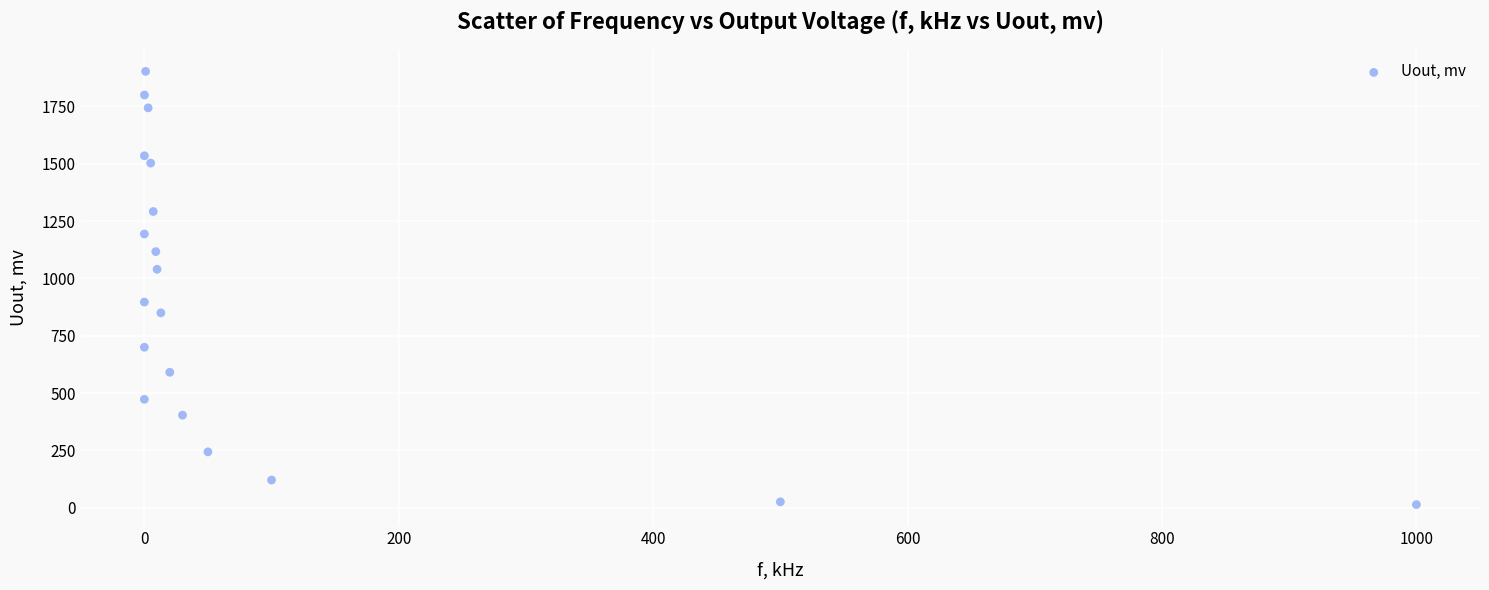

What Y value in the scatter plot is closest to 958?

897